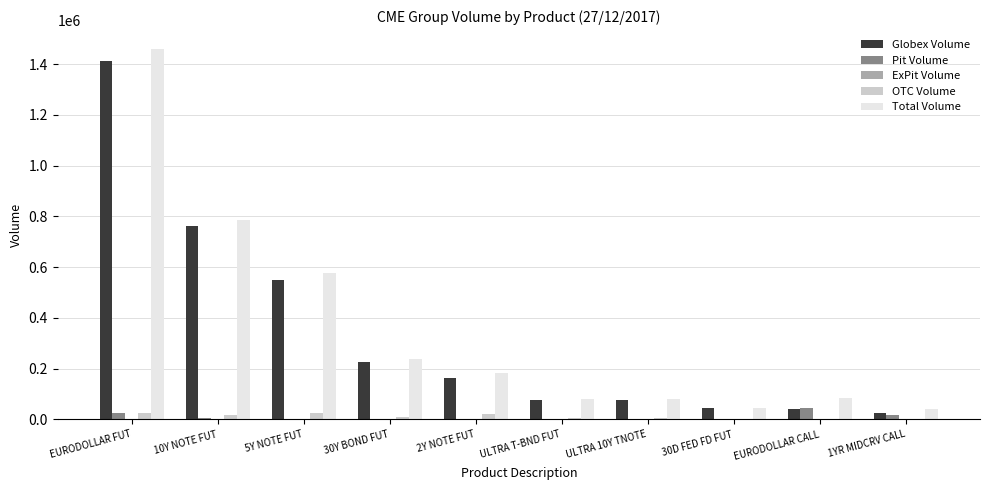

At which category is the sum across all series the highest?

EURODOLLAR FUT